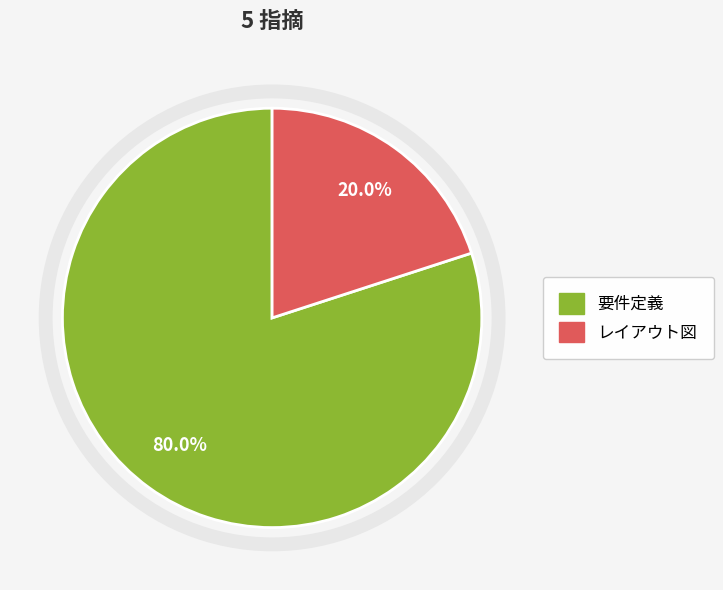

Which slice represents more than half of the pie?

要件定義